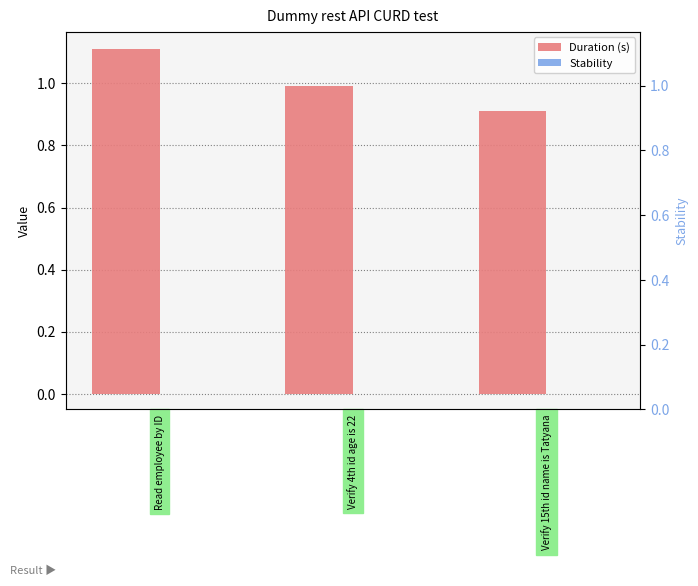

What is the total value across all series at Read employee by ID?

1.1